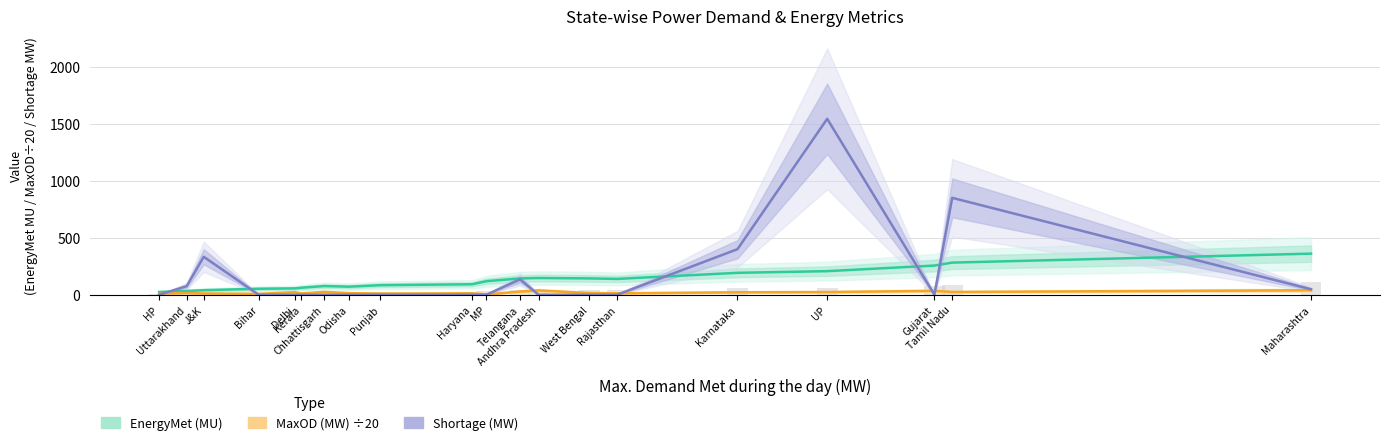

How many bars are there in total?

60